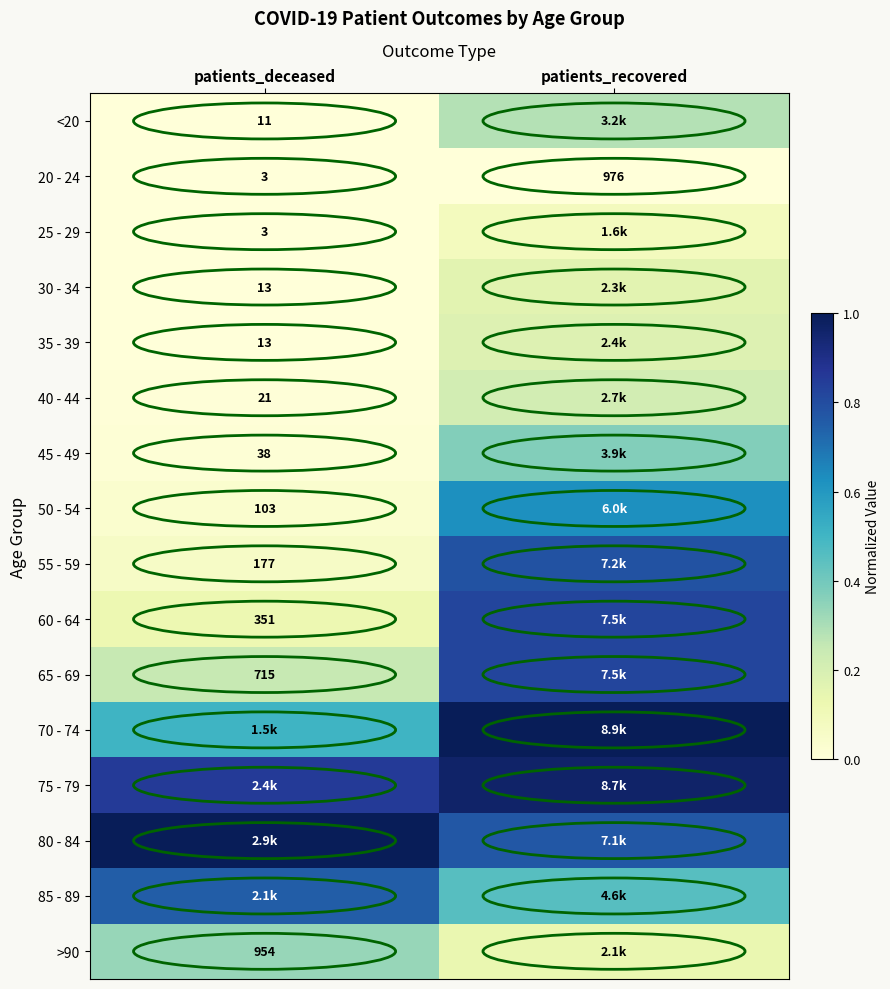

At which label does 40 - 44 reach its minimum?

patients_deceased